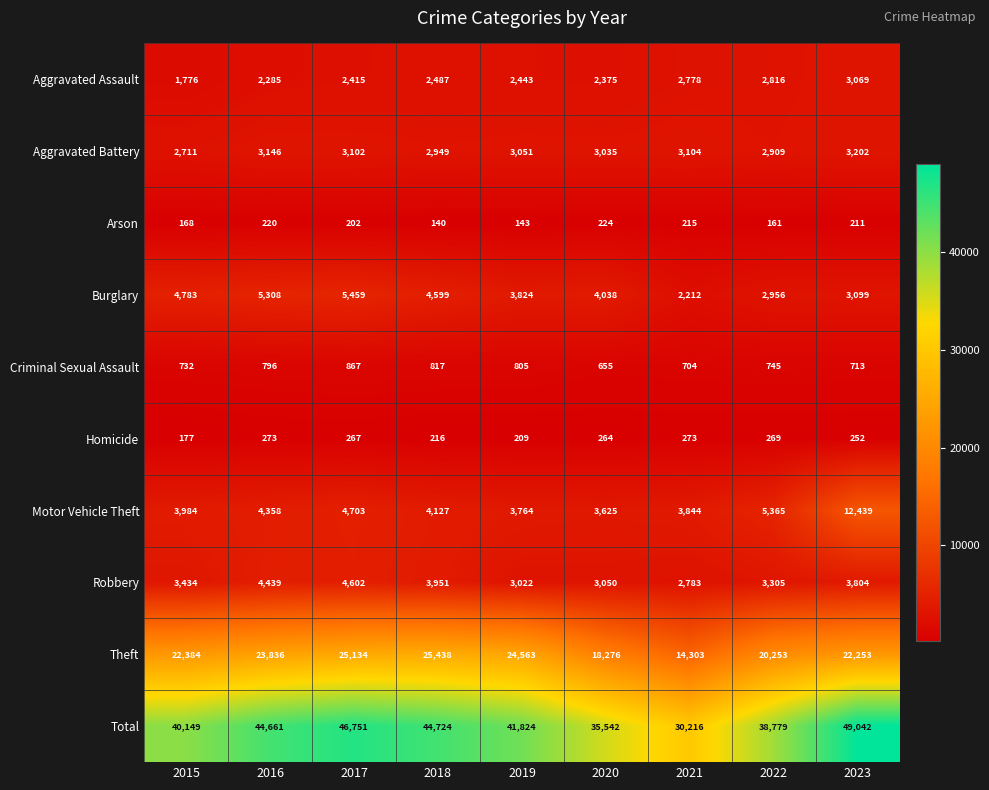

Which series has the largest total across all categories?

Total